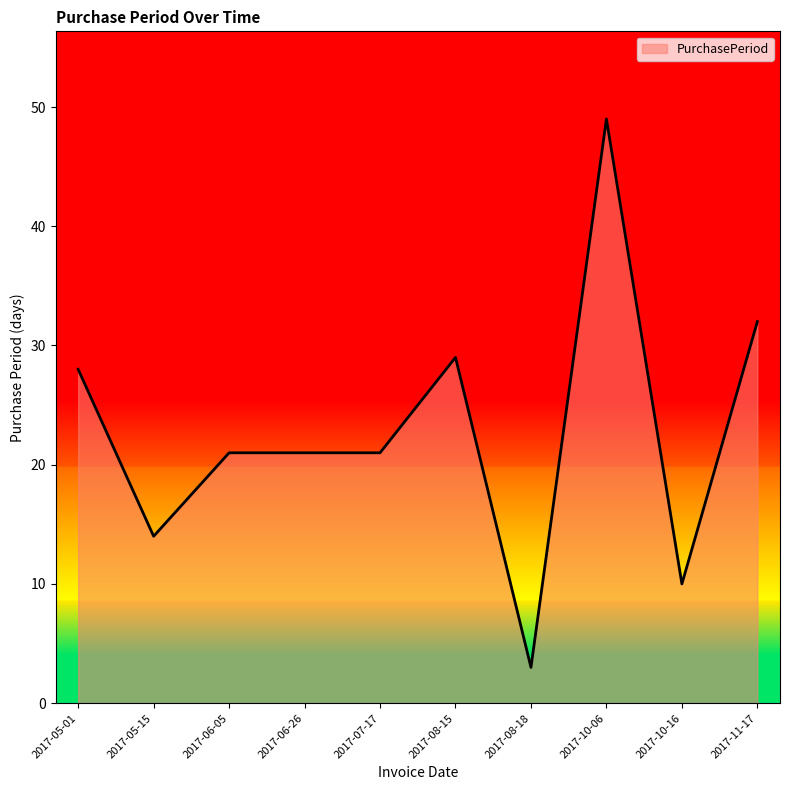

Reading left to right, extract all data points from this chart.

2017-05-01=28	2017-05-15=14	2017-06-05=21	2017-06-26=21	2017-07-17=21	2017-08-15=29	2017-08-18=3	2017-10-06=49	2017-10-16=10	2017-11-17=32